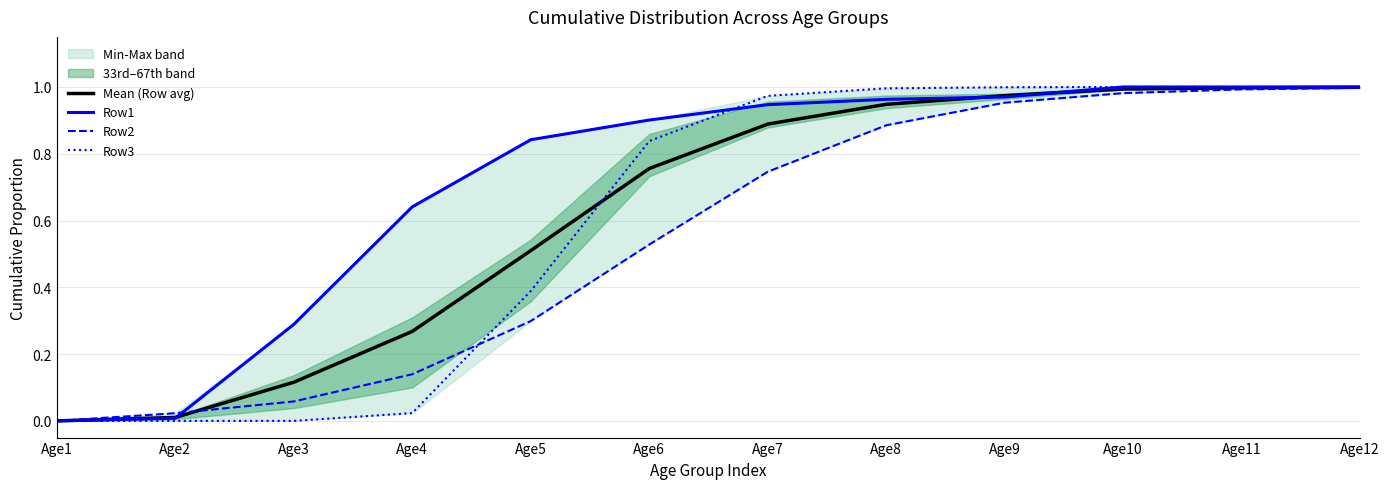

What is the value of the Row1 point at the 3rd from the left?

0.3